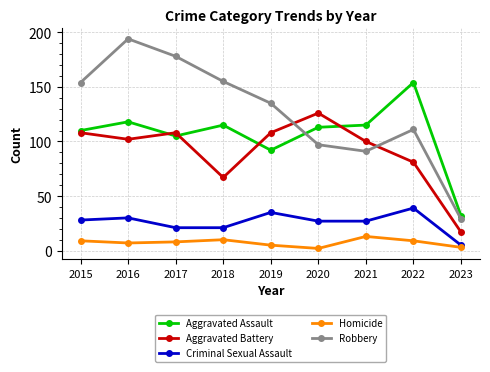

How many distinct data groups are displayed?

5